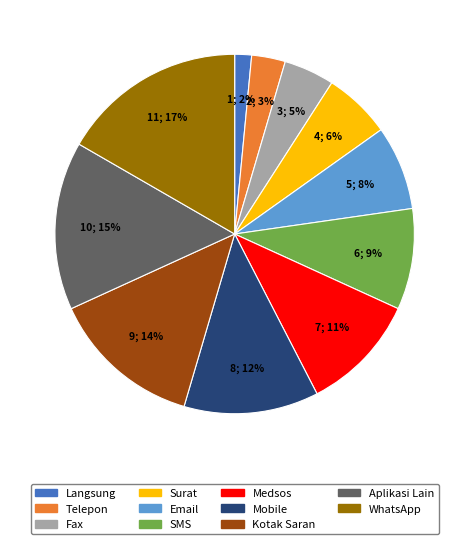

To the nearest percent, what portion does SMS represent?

9%